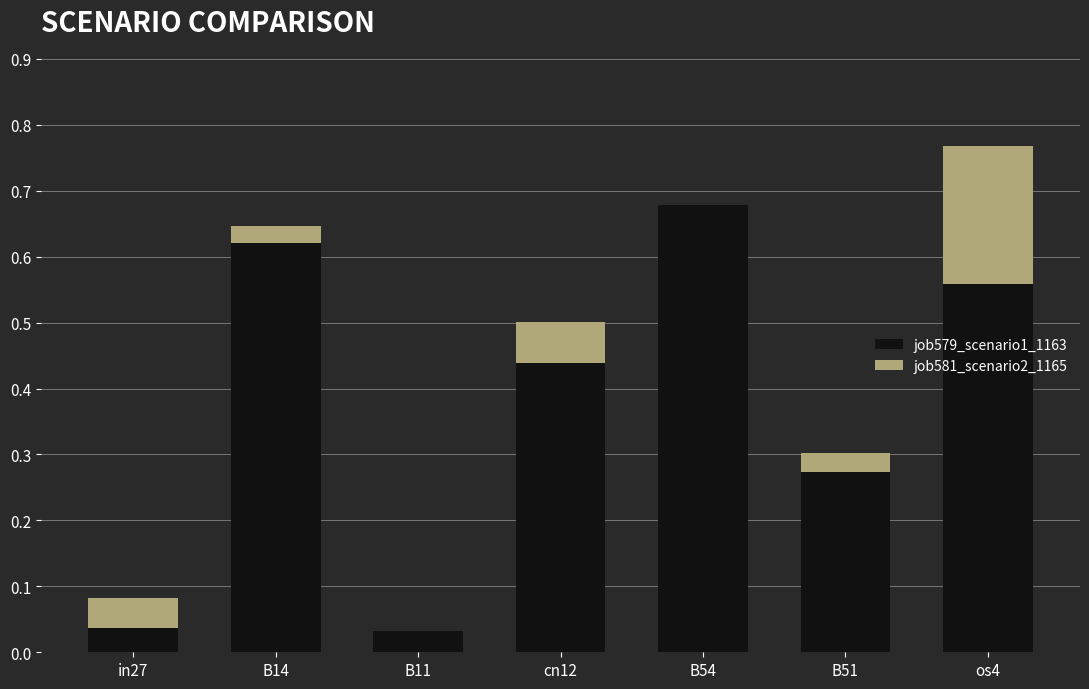

How many bars are there in total?

14